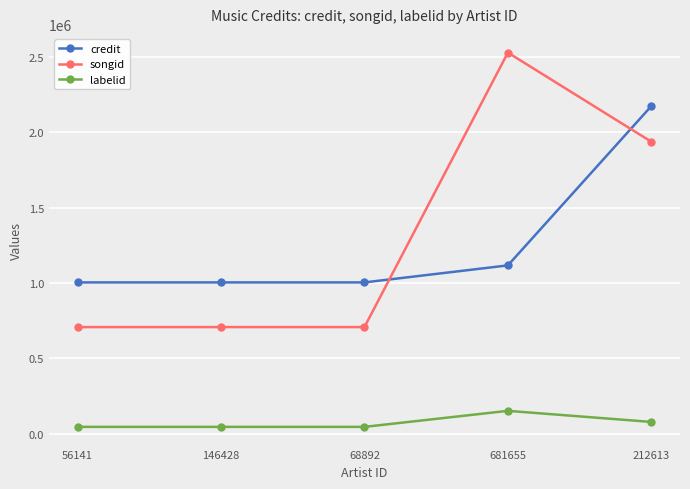

Is the value of songid at 212613 greater than the value of labelid at 68892?

Yes